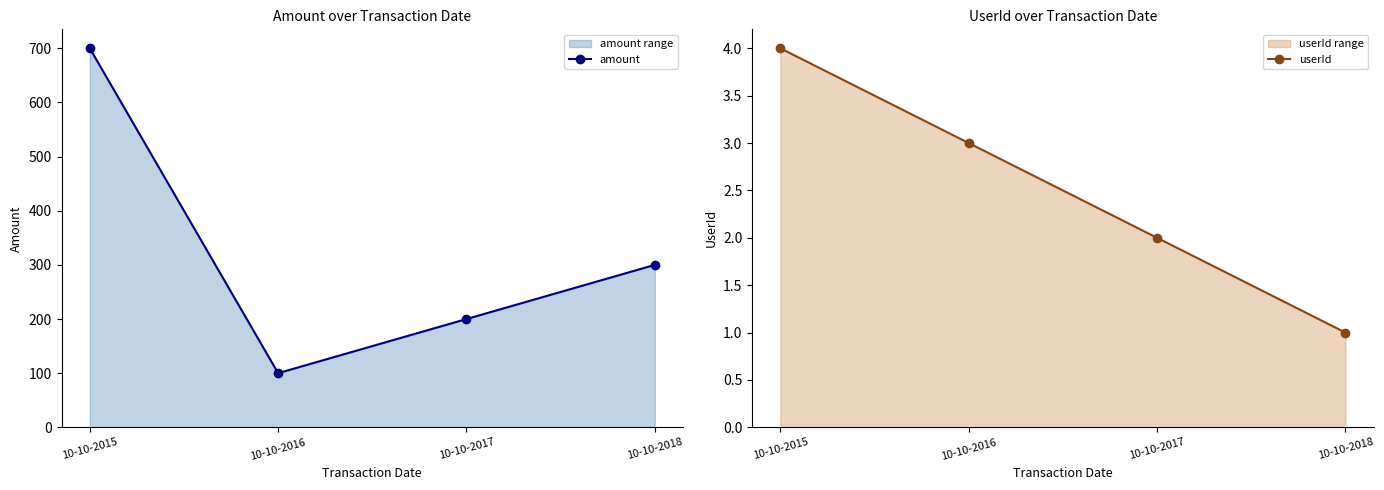

The userId series shows 4 at 10-10-2016. True or false?

False